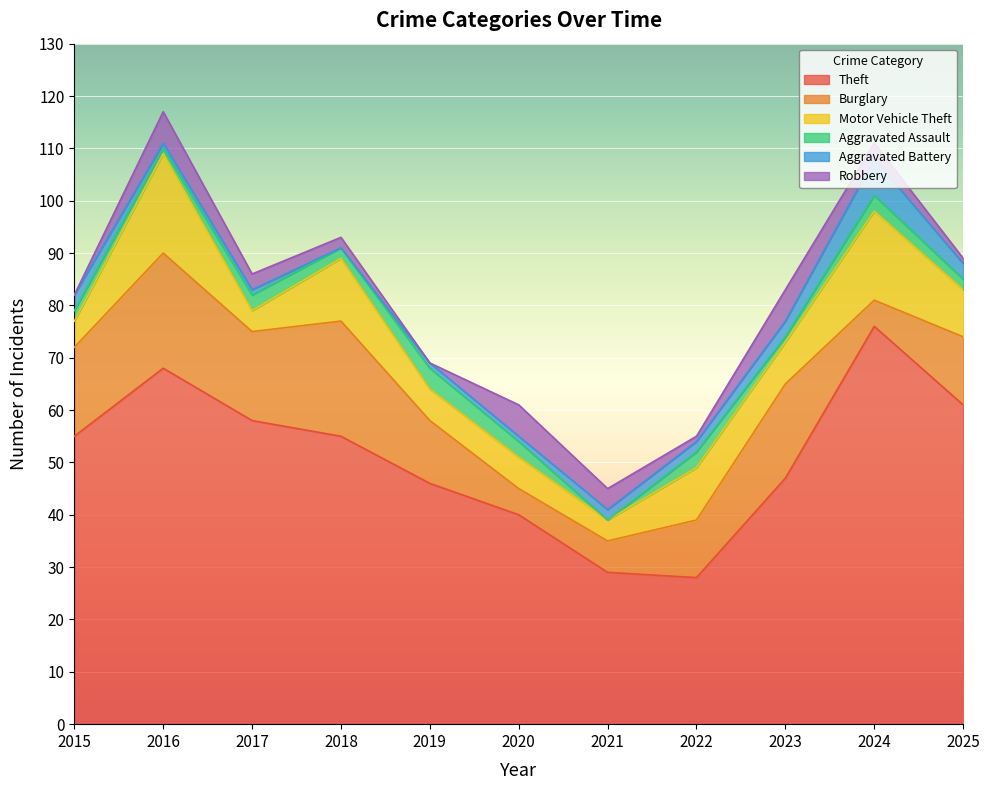

Which series has the widest spread of values?

Theft